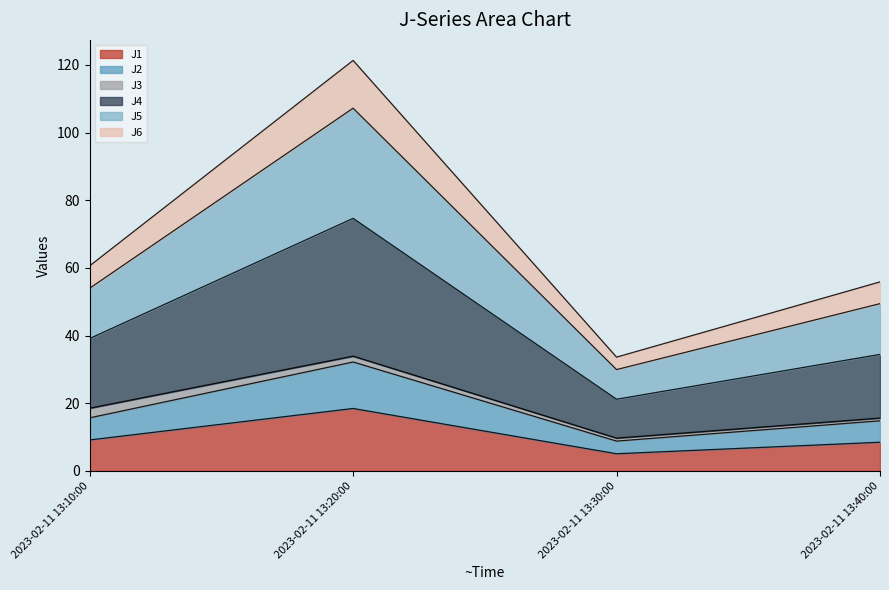

What are all the series names shown in the legend?

J1, J2, J3, J4, J5, J6